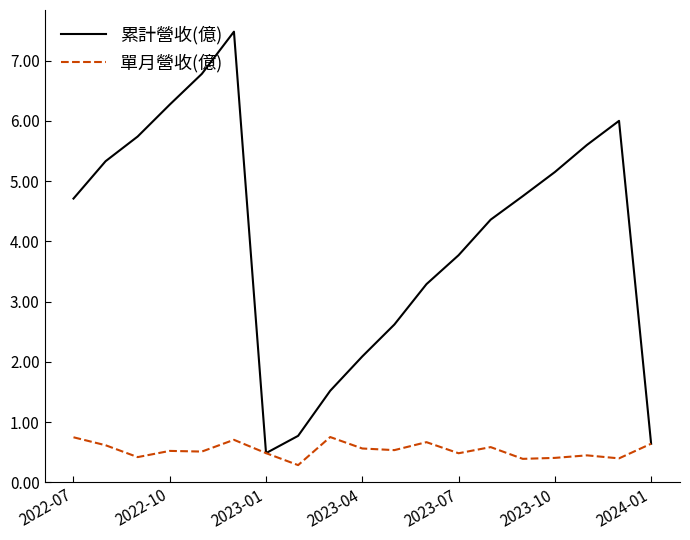

Rank the series by their average value, from lowest to highest.

單月營收(億), 累計營收(億)